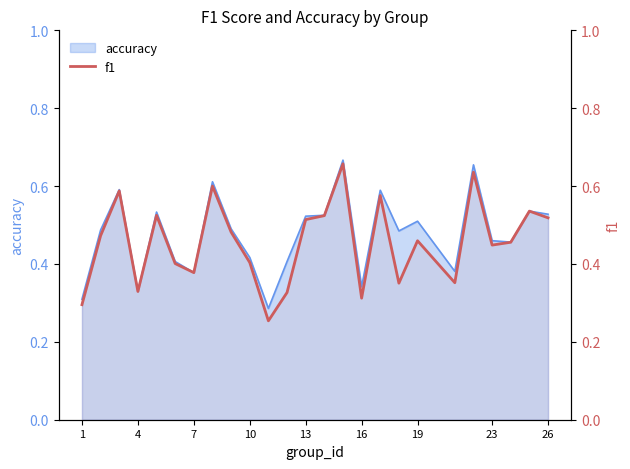

What is the difference between the second highest and second lowest values?

0.3